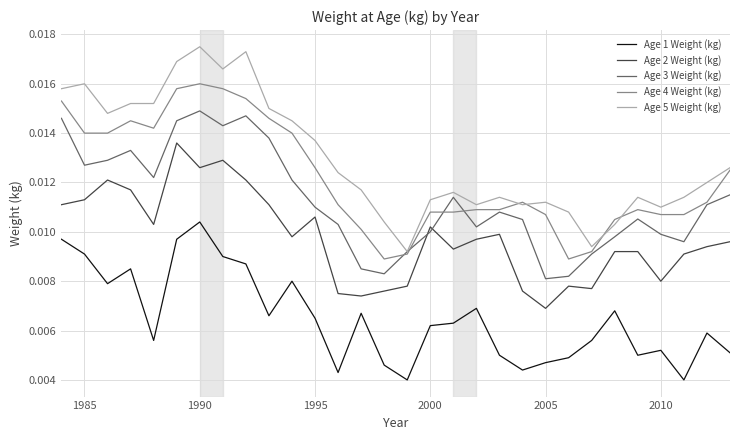

At how many categories does at least one series exceed 0?

30